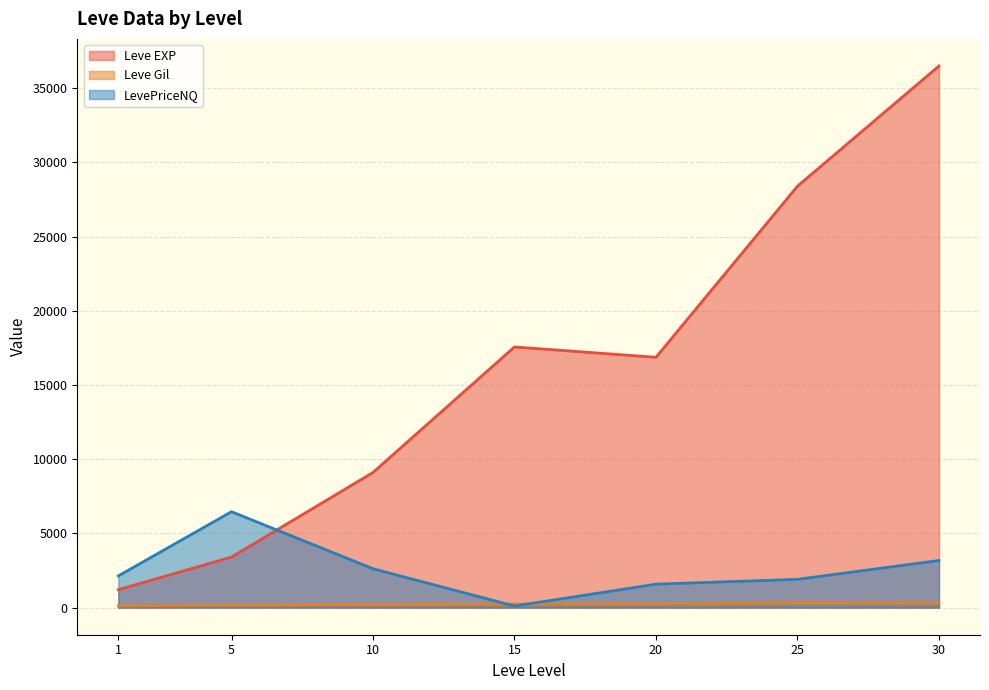

List the series in order of their peak value, lowest first.

Leve Gil, LevePriceNQ, Leve EXP